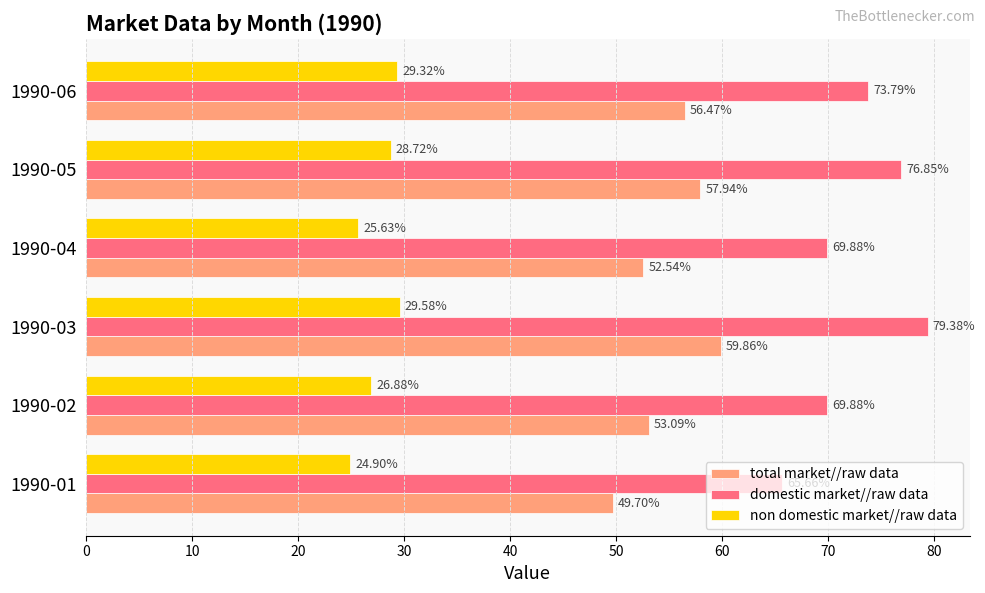

Rank the series at 1990-06 from highest to lowest value.

domestic market//raw data, total market//raw data, non domestic market//raw data